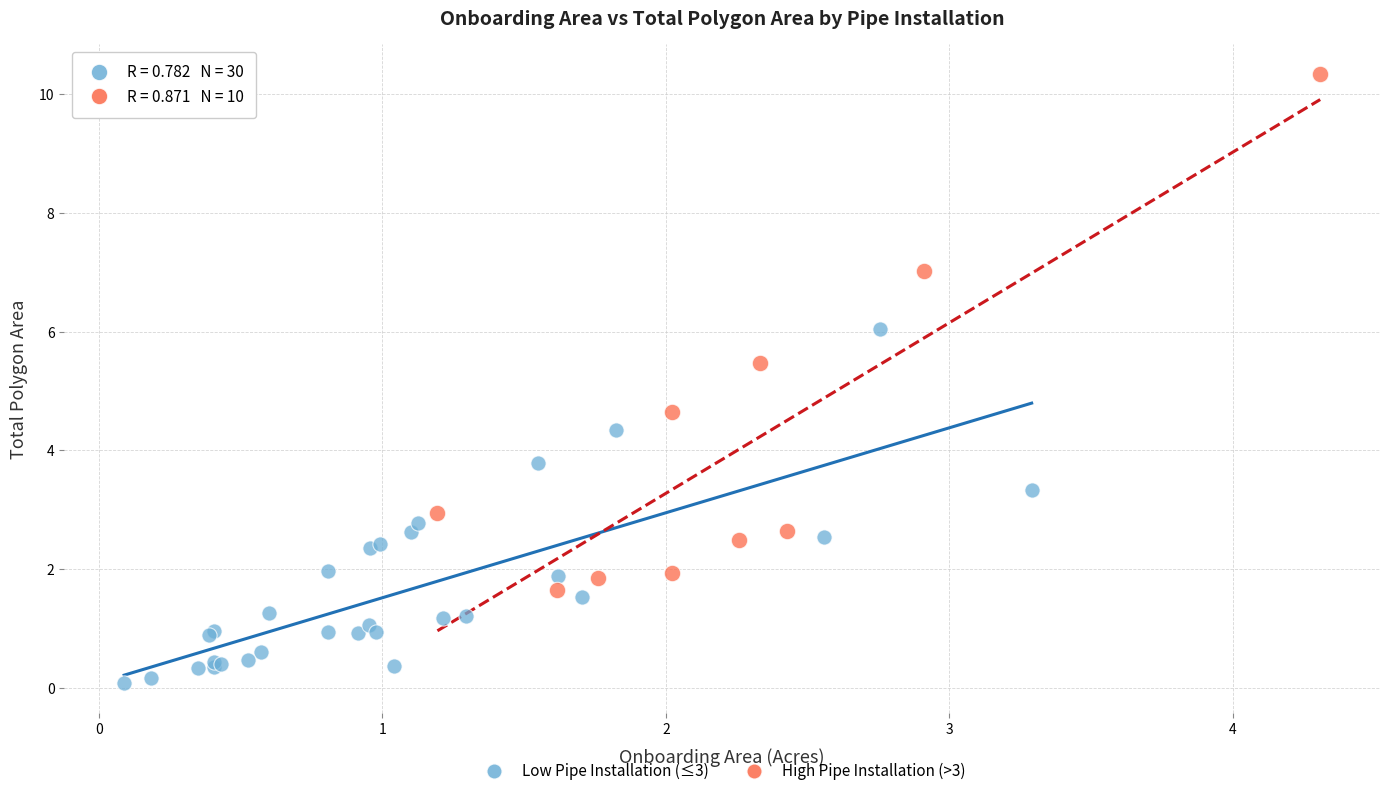

What are all the series names shown in the legend?

Low Pipe Installation (≤3), High Pipe Installation (>3)